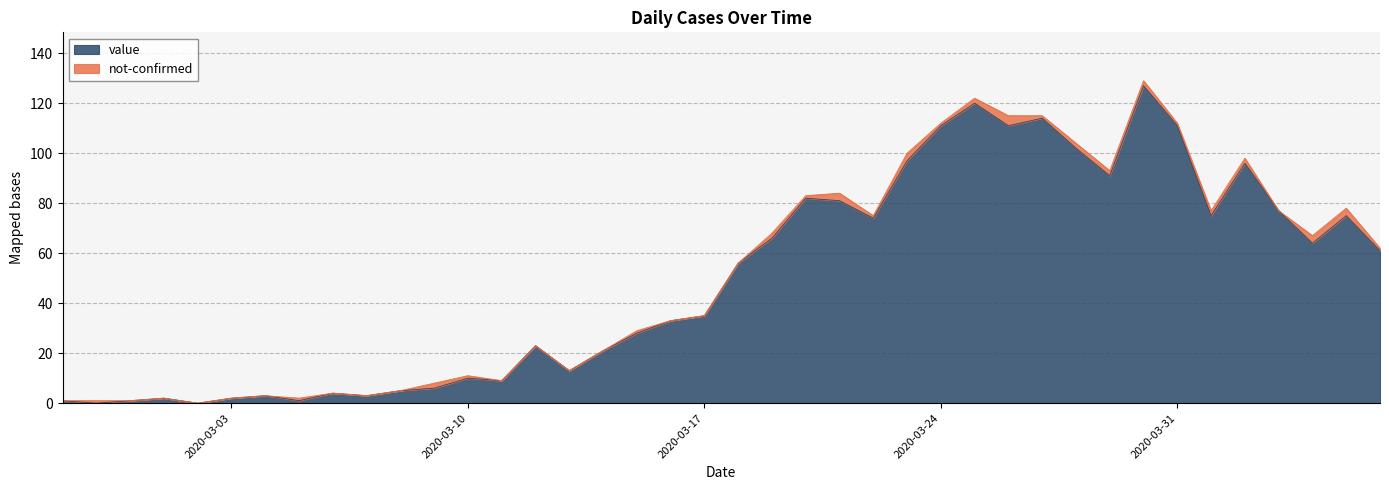

How many lines are shown in the chart?

2